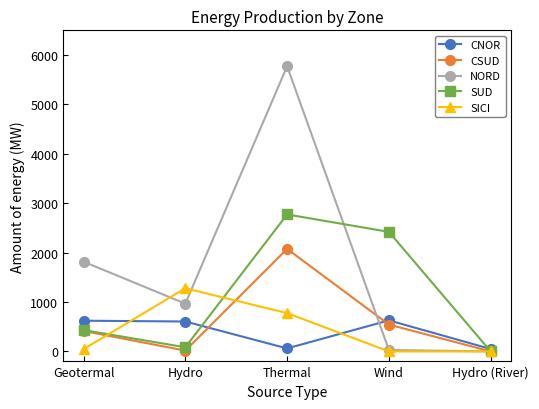

Which series changed the most between Thermal and Hydro (River)?

NORD